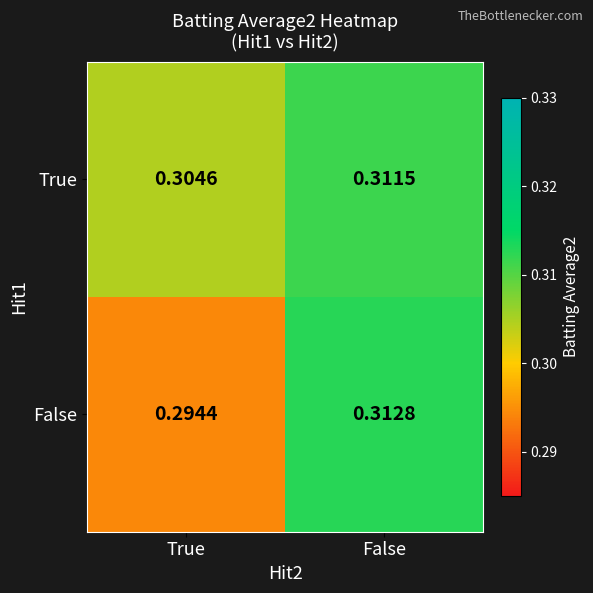

Which category has the highest value across all series?

False